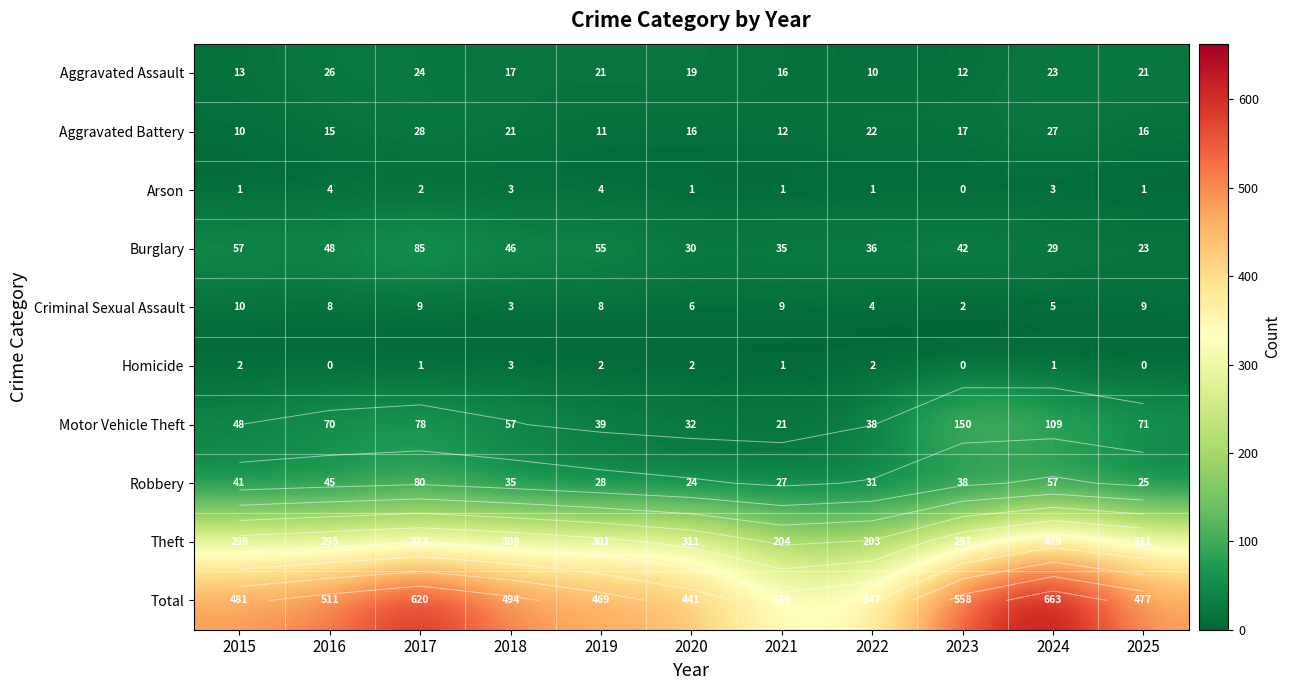

The Theft series shows 412 at 2023. True or false?

False